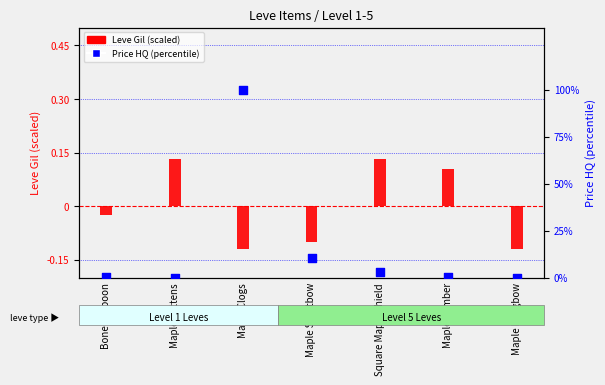

Which series reaches the maximum Y coordinate?

currentAveragePriceHQ (%)